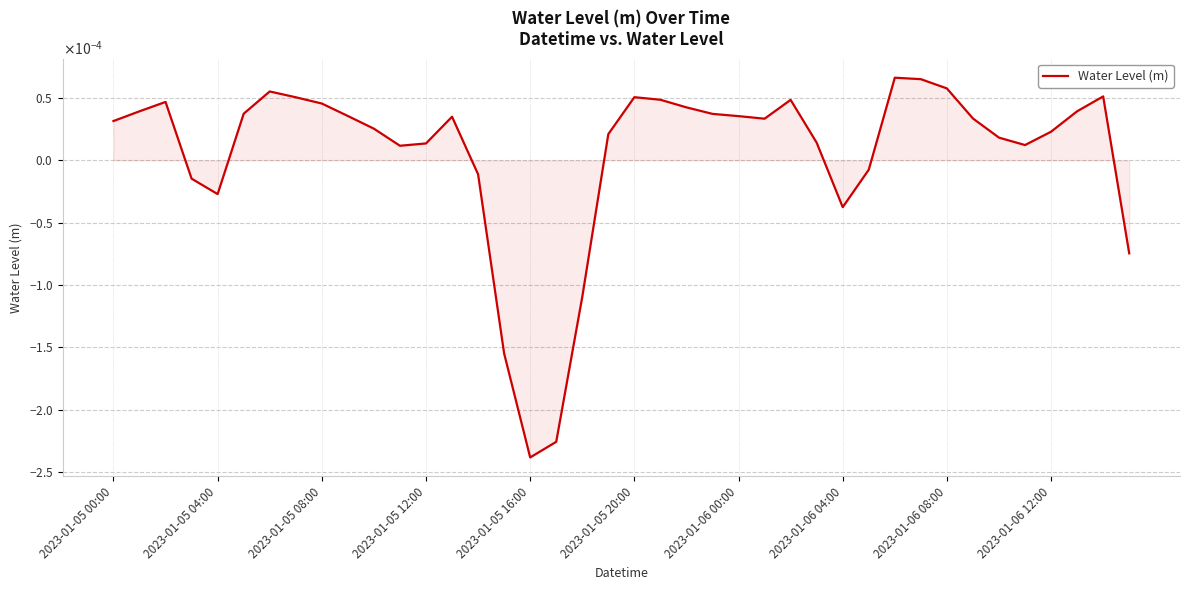

At which label does the data first exceed 0?

2023-01-05 00:00